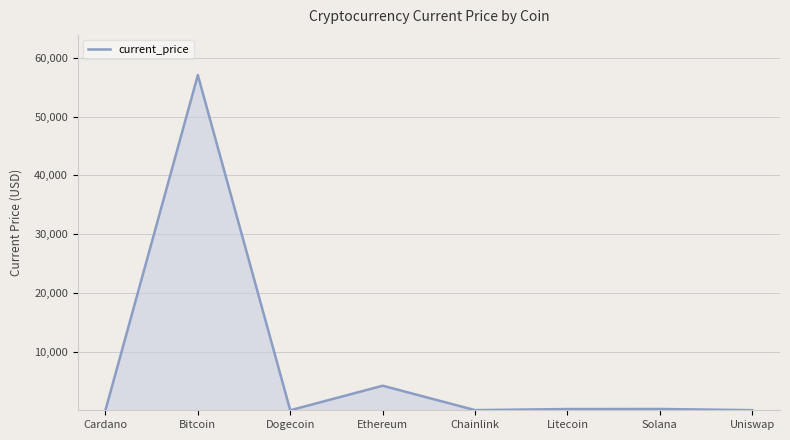

Where is the first local maximum?

Bitcoin